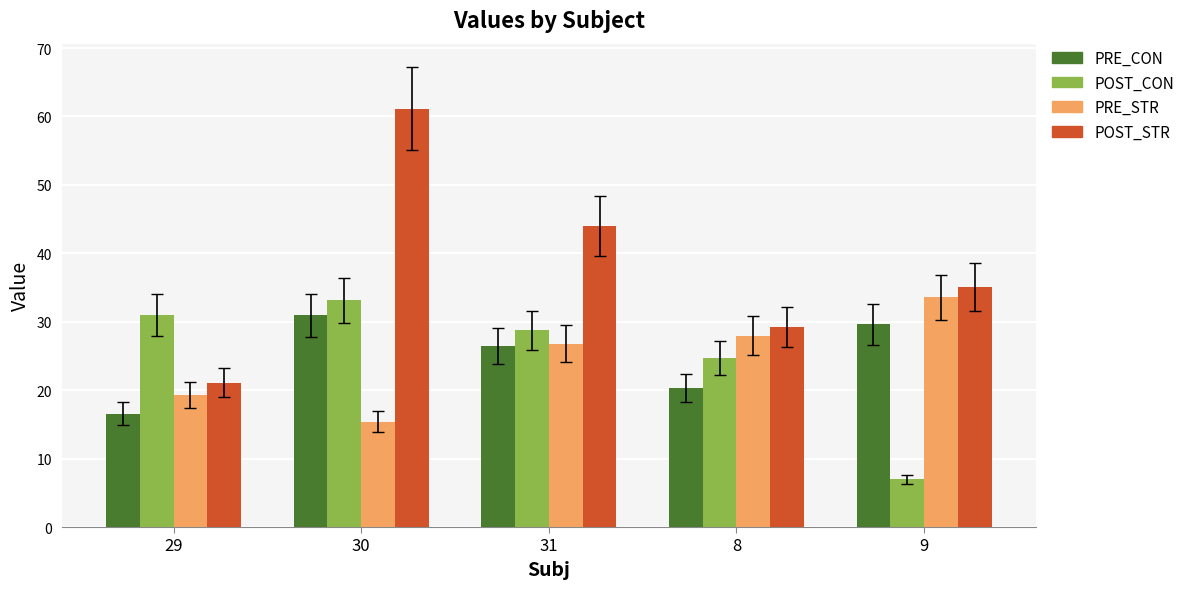

What is the value of the POST_STR bar at the 1st from the left?

21.1